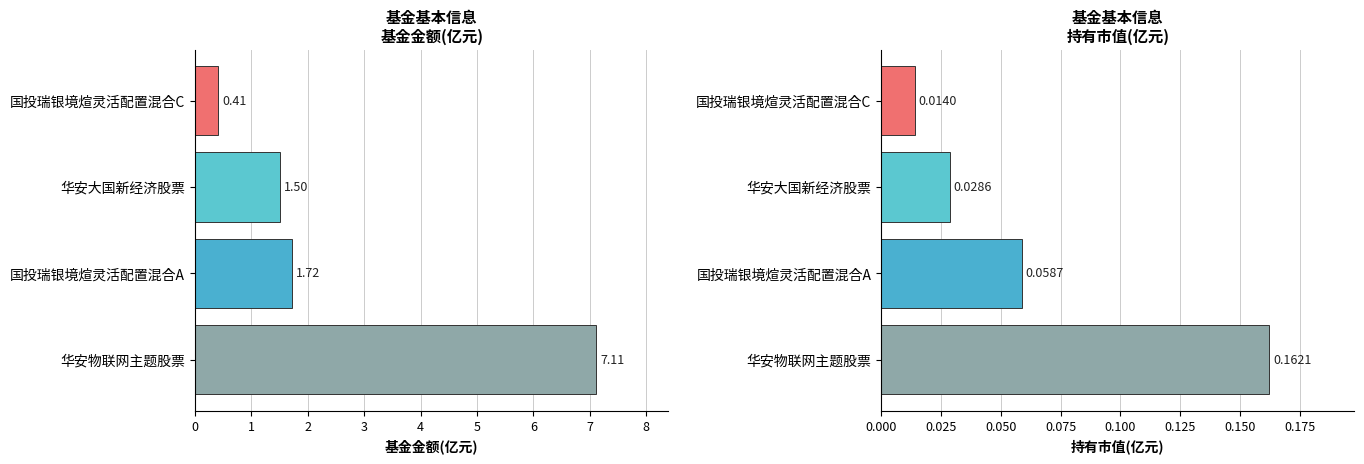

At how many categories does at least one series exceed 3?

1